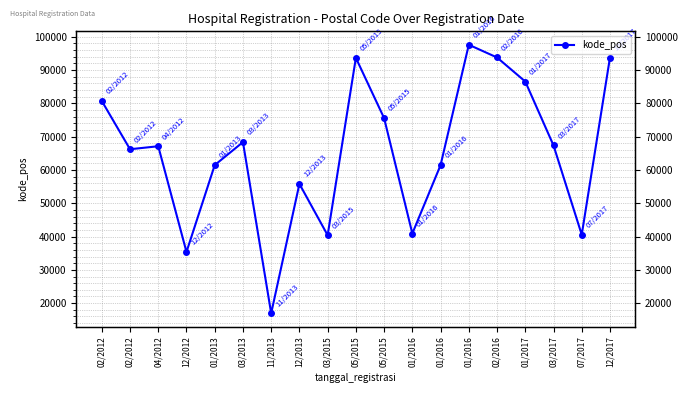

What is the value of the 16th point from the left?

86554